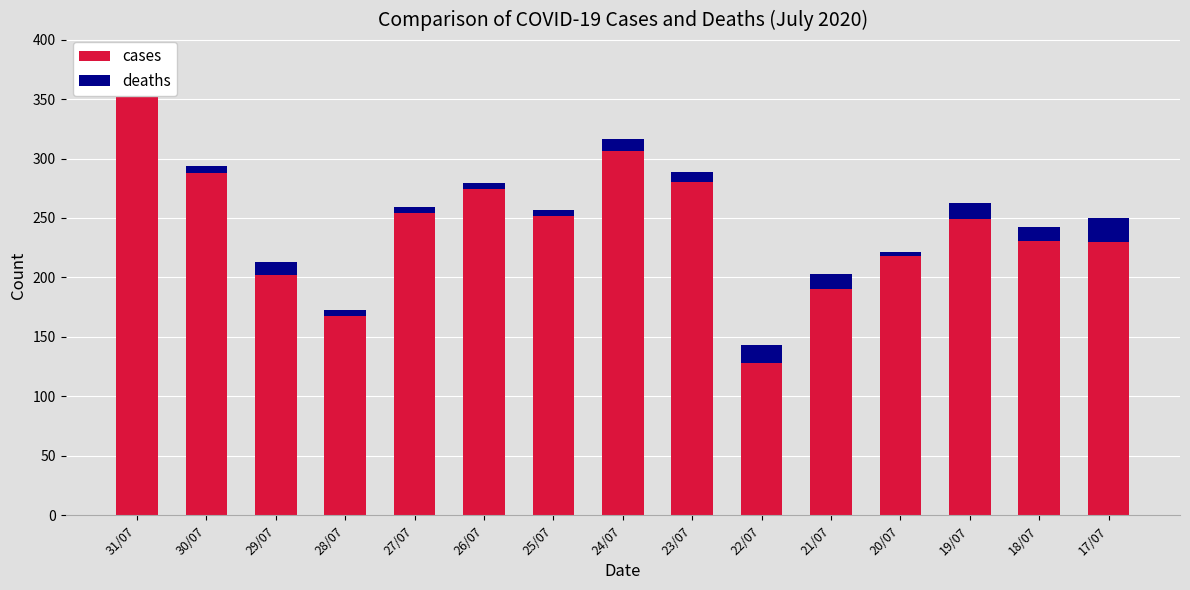

Rank the series by their average value, from highest to lowest.

cases, deaths